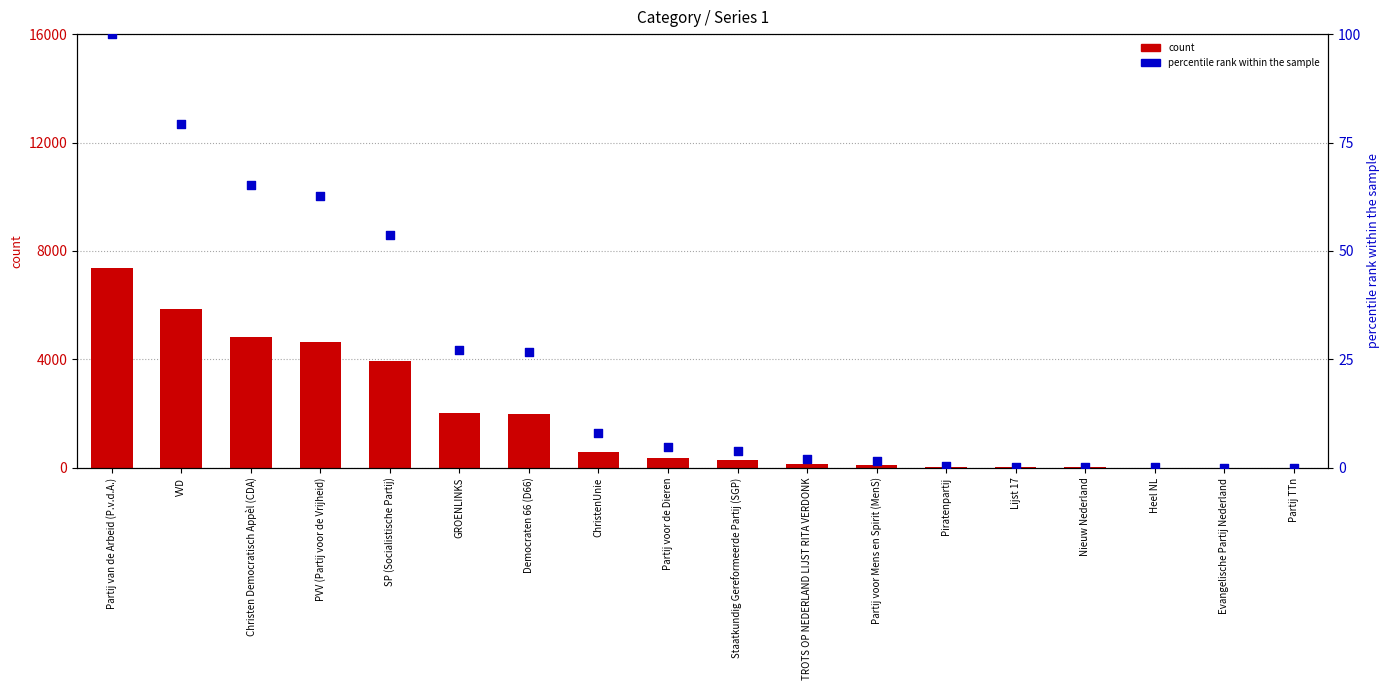

Is the value of count at SP (Socialistische Partij) greater than the value of percentile rank within the sample at Partij van de Arbeid (P.v.d.A.)?

Yes